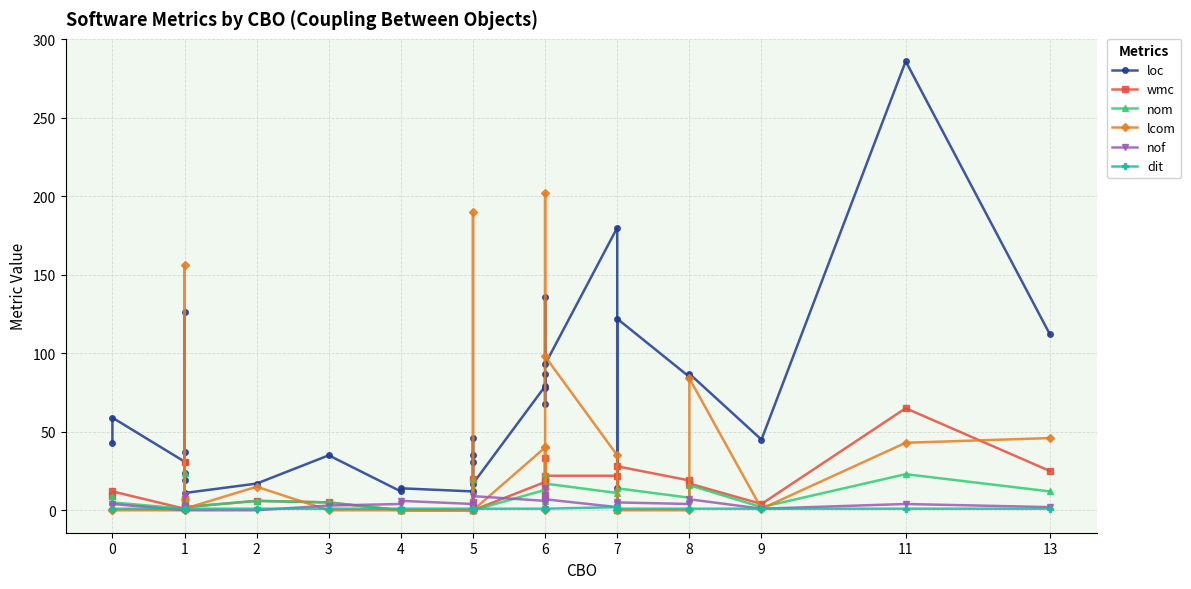

True or false: dit and loc intersect in this chart.

False